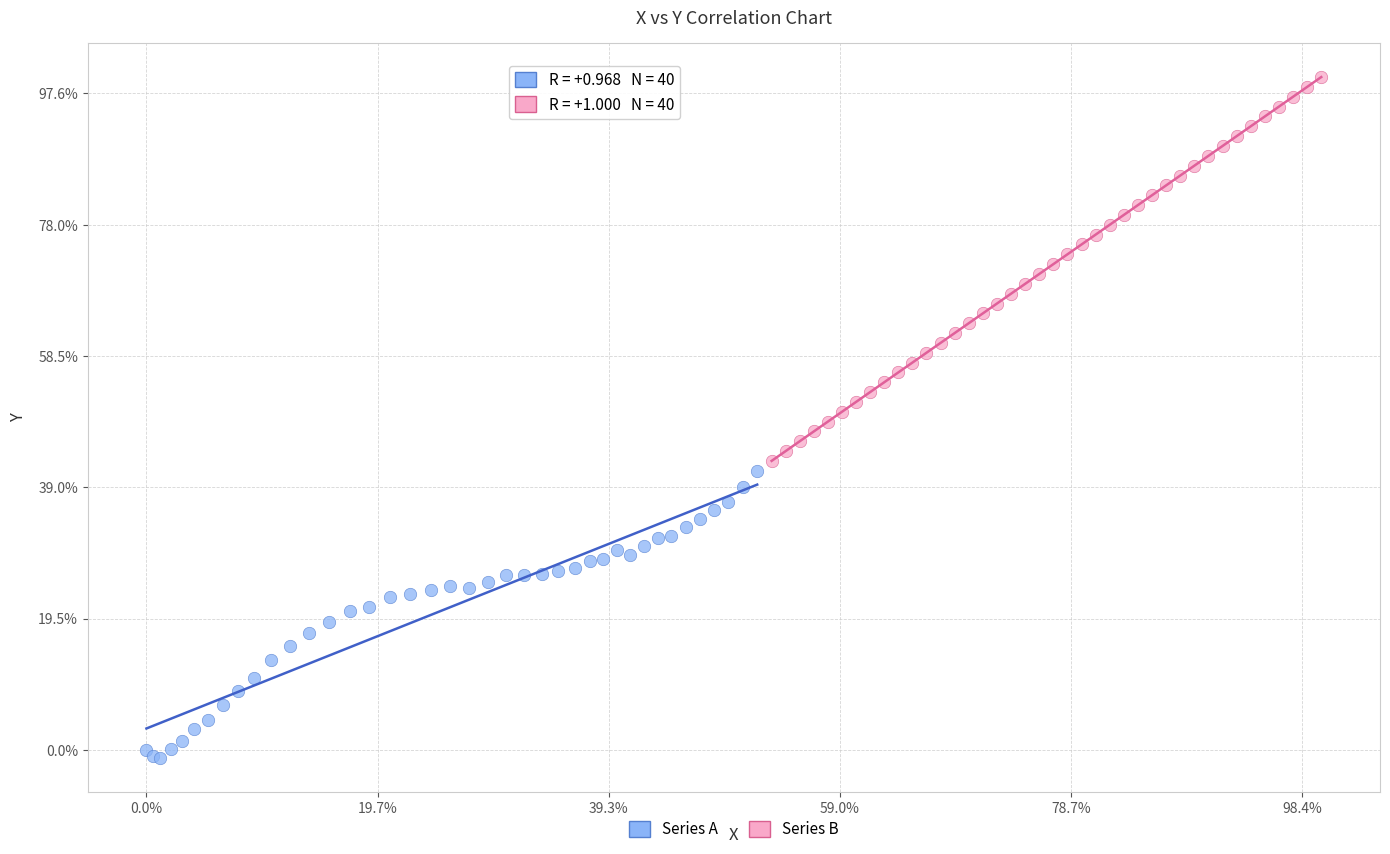

Which series has the largest Y range (max minus min)?

Series B